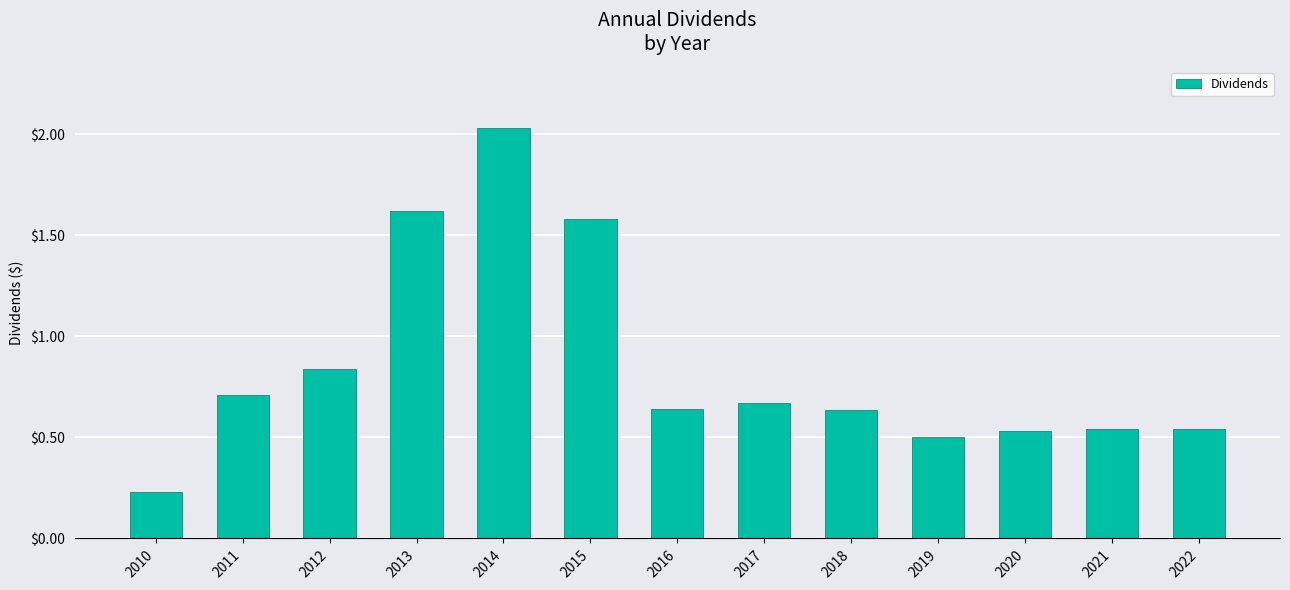

What is the value of the 4th bar from the left?

1.6